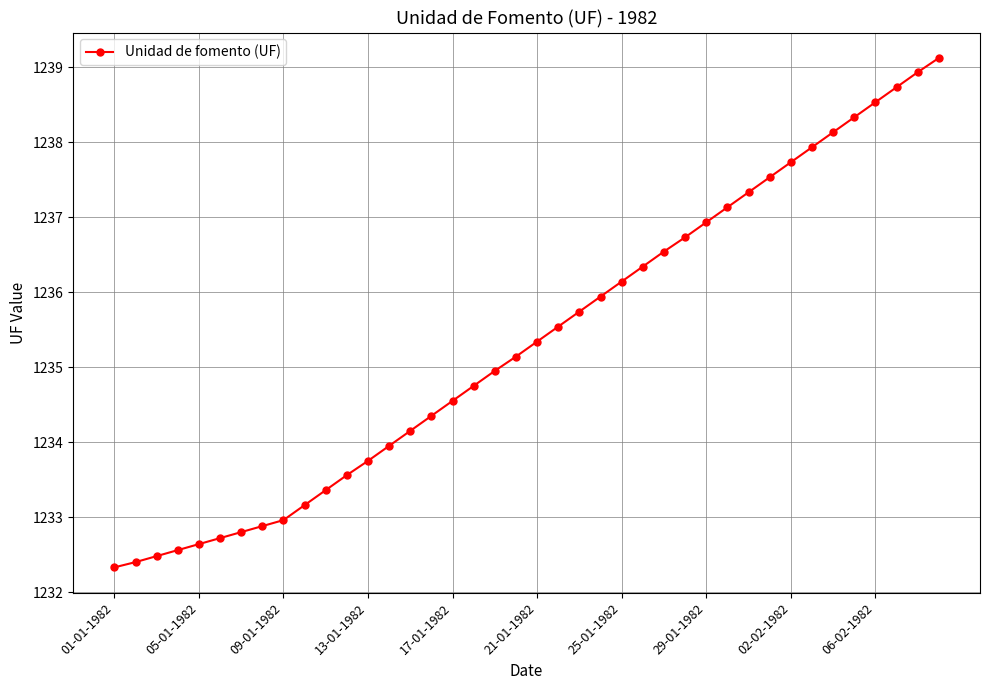

True or false: the data has more than 1 interior local peaks.

False